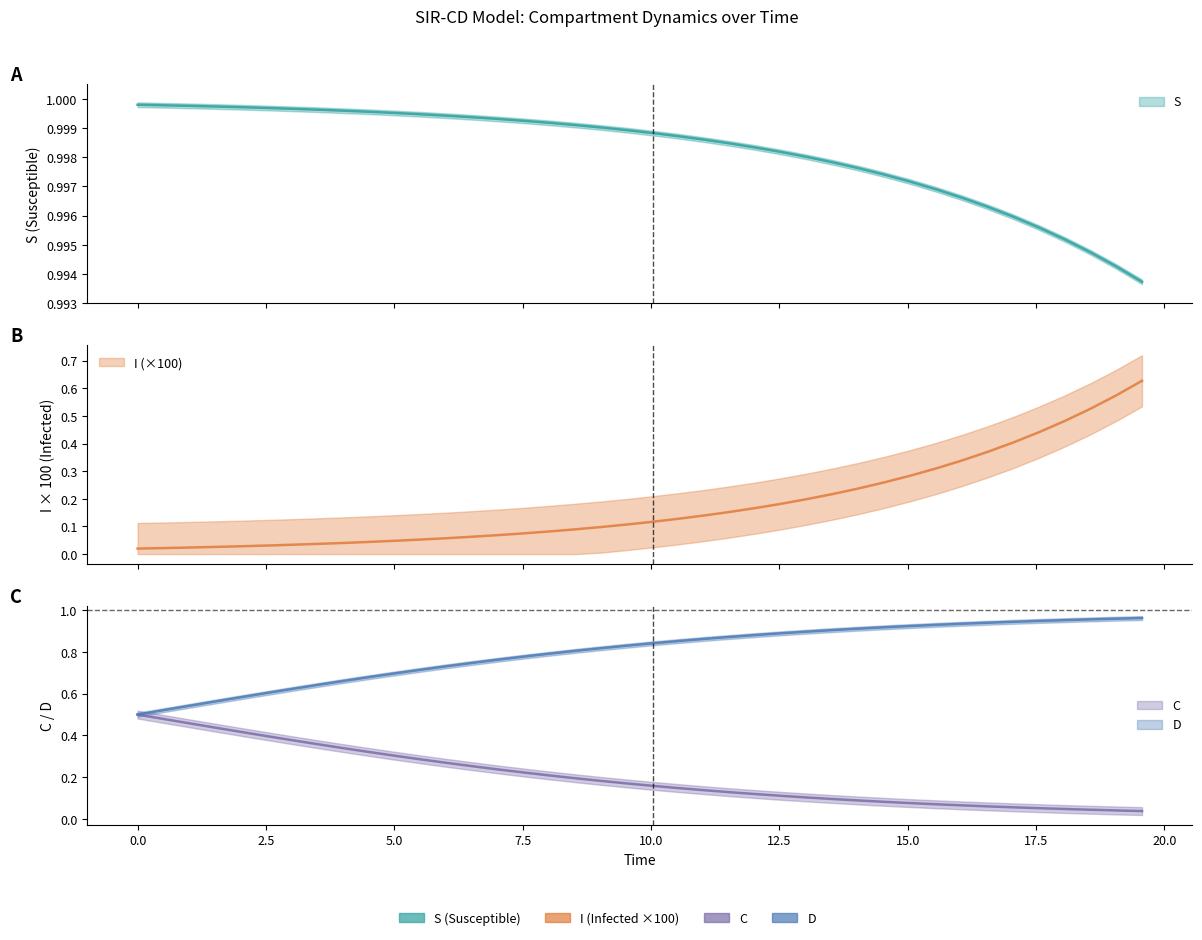

What is the maximum value shown in the chart?

1.0